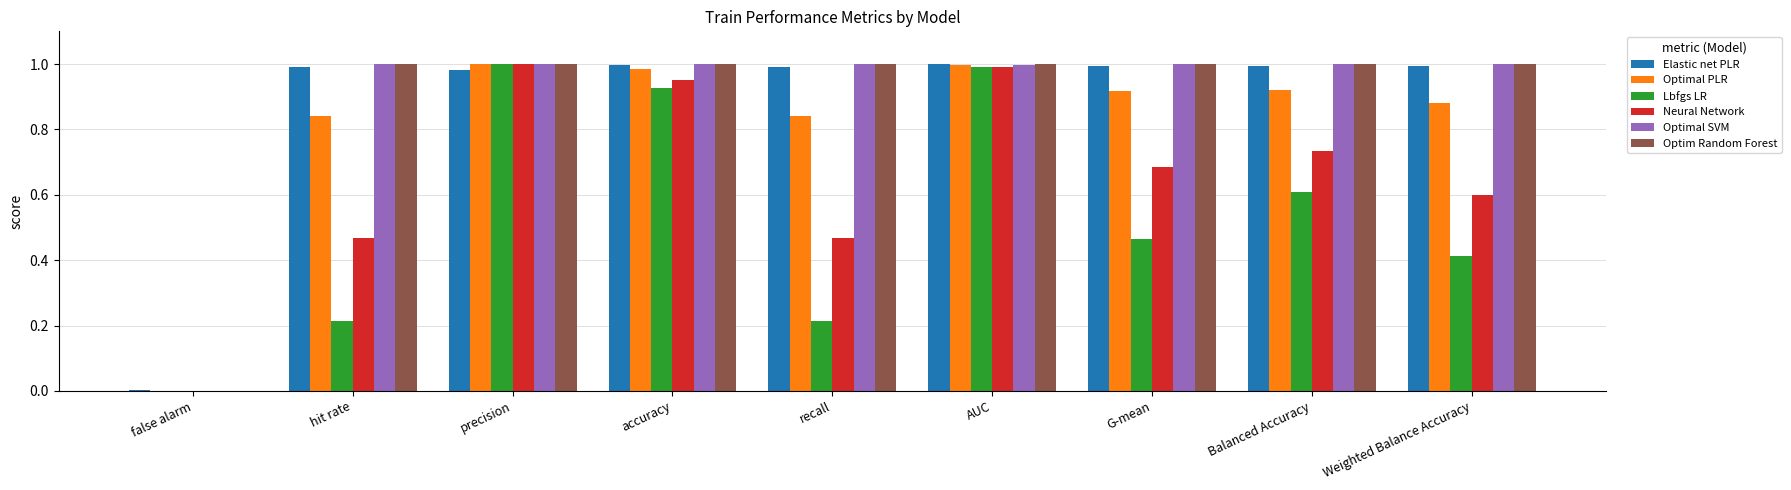

What is the sum of all Neural Network values?

5.9